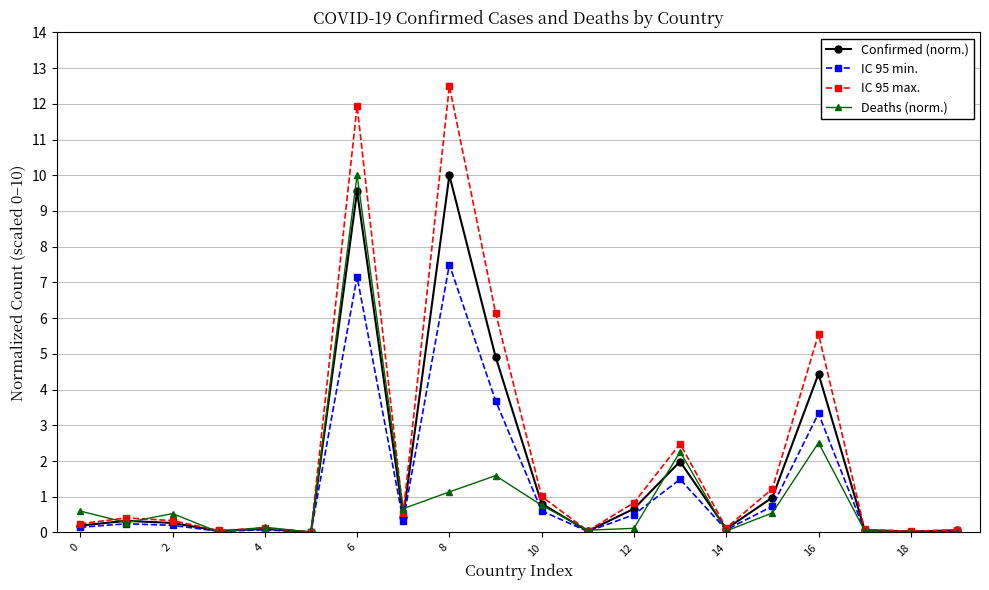

Does the chart display data point markers on the line(s)?

Yes